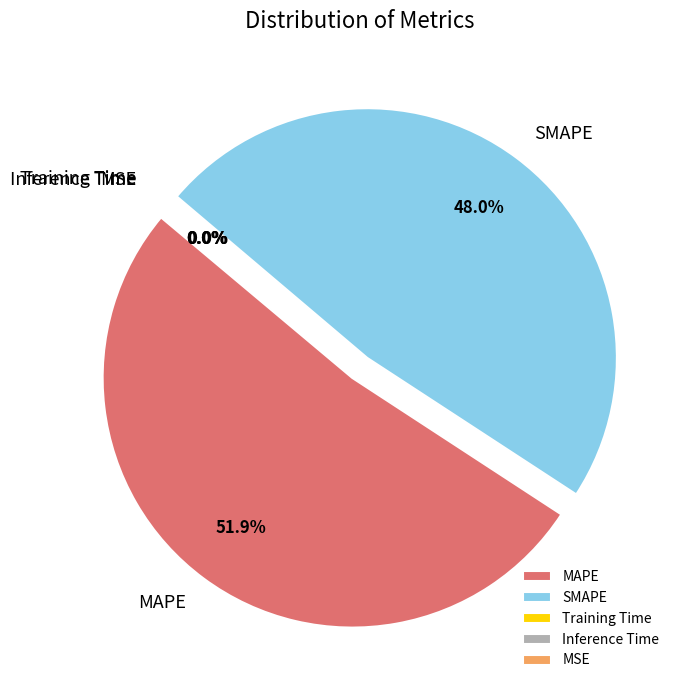

Rank the categories by value from highest to lowest.

MAPE, SMAPE, Inference Time, Training Time, MSE